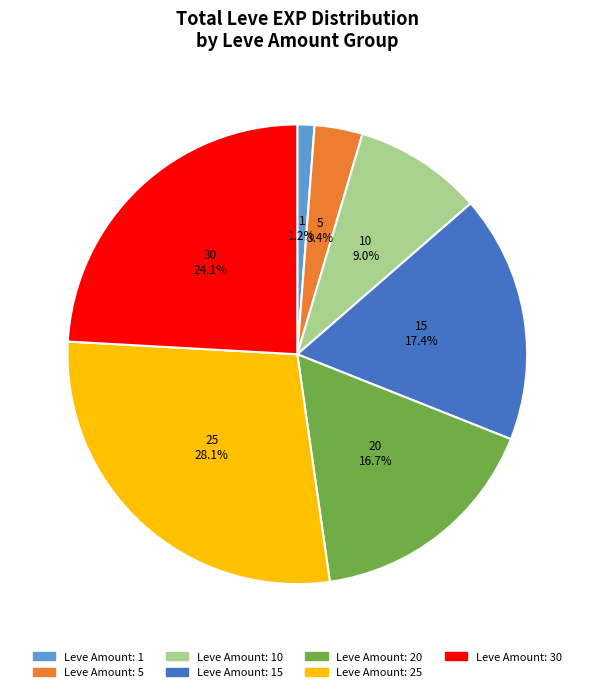

Is there any slice that represents more than half of the pie?

No